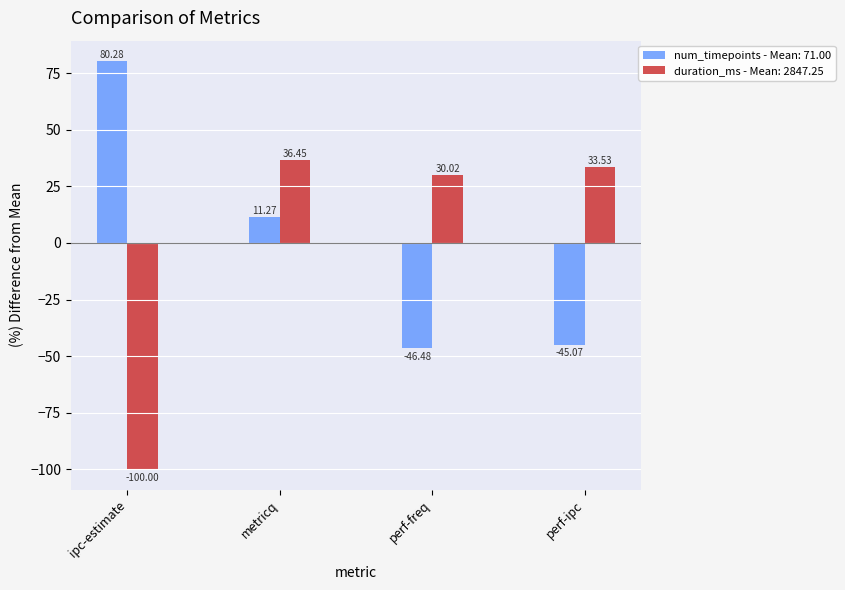

At which category is the sum across all series the highest?

metricq